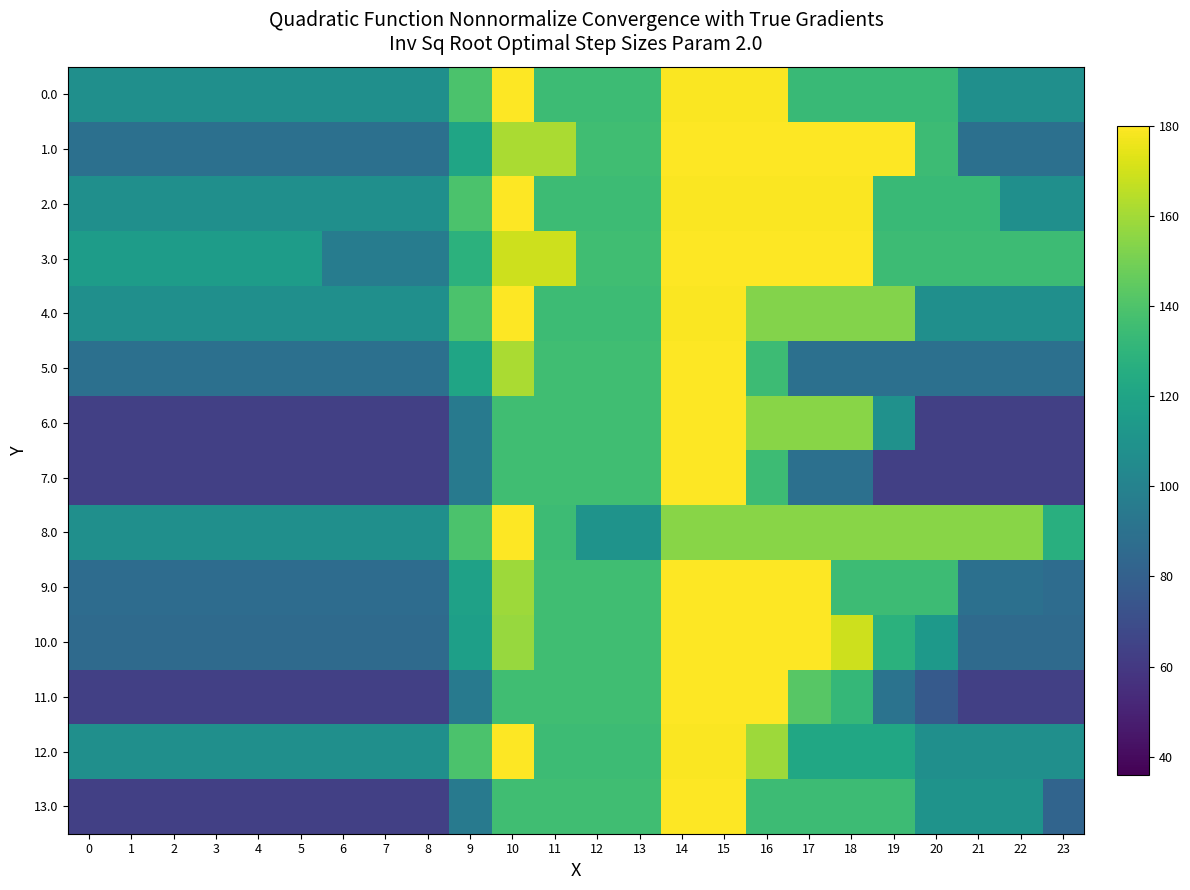

Which series has the largest total across all categories?

3.0